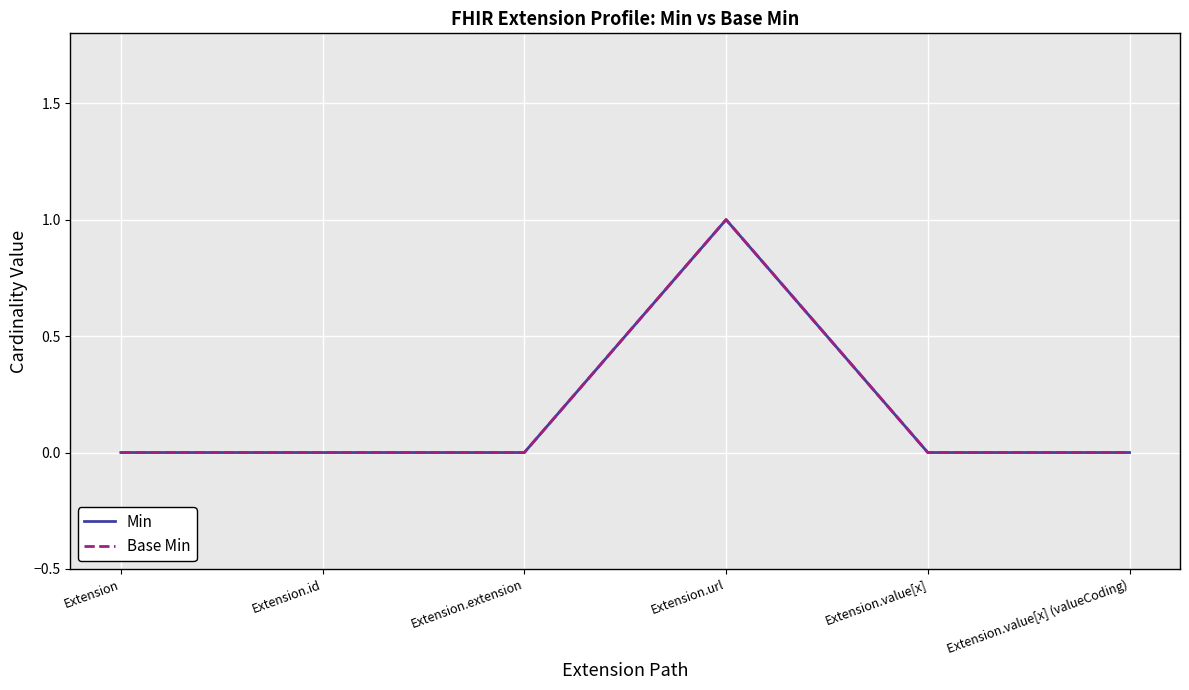

Which series changed the most between Extension and Extension.value[x]?

Min